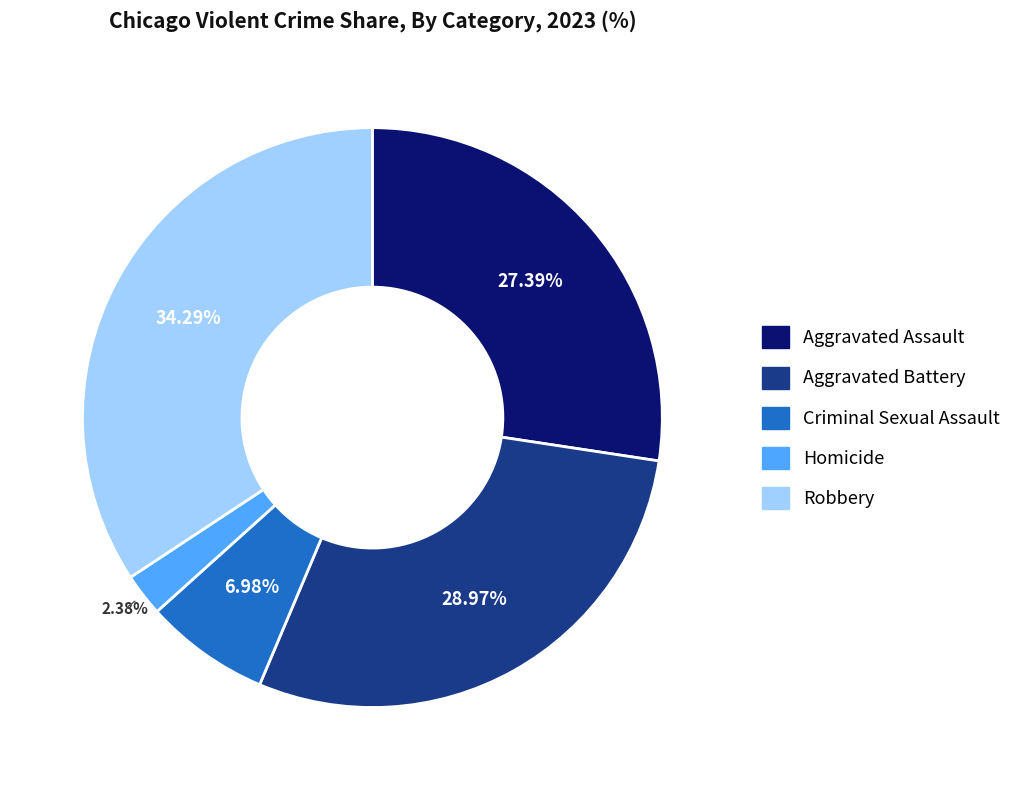

Does any single category account for the majority?

No